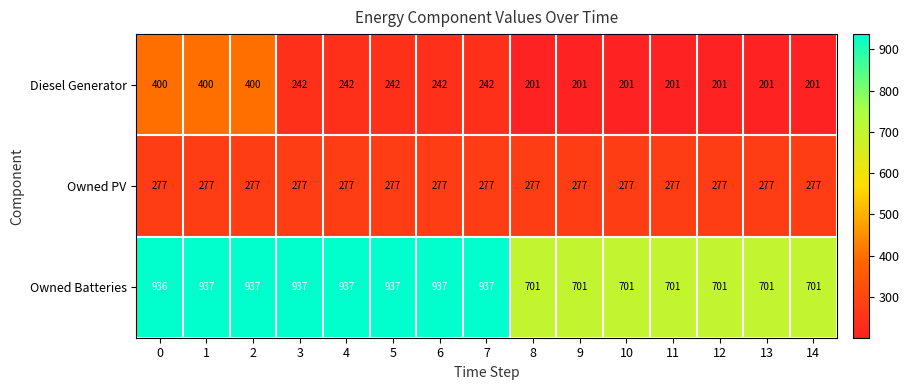

True or false: Owned PV has a value of 361 at 2.

False